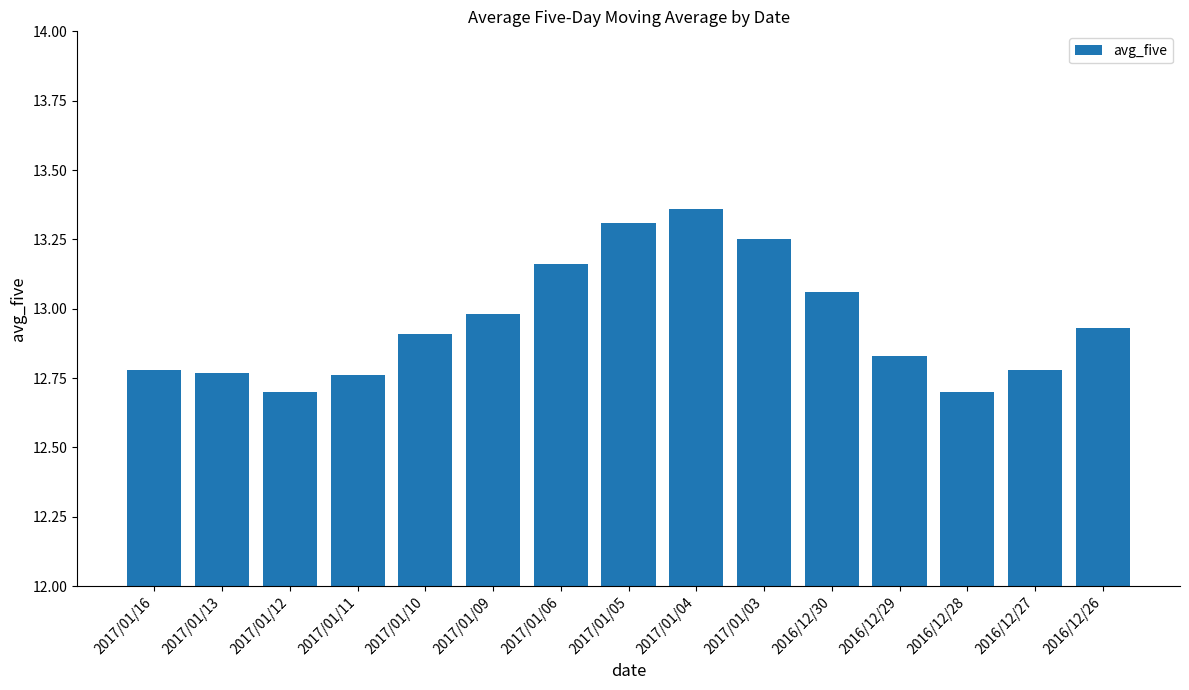

How many bars are there in total?

15